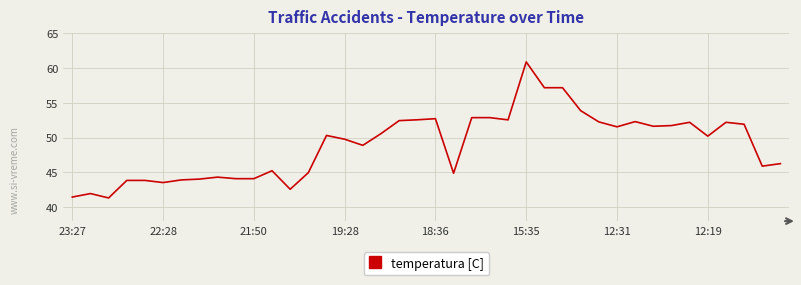

What is the maximum value shown in the chart?

60.9